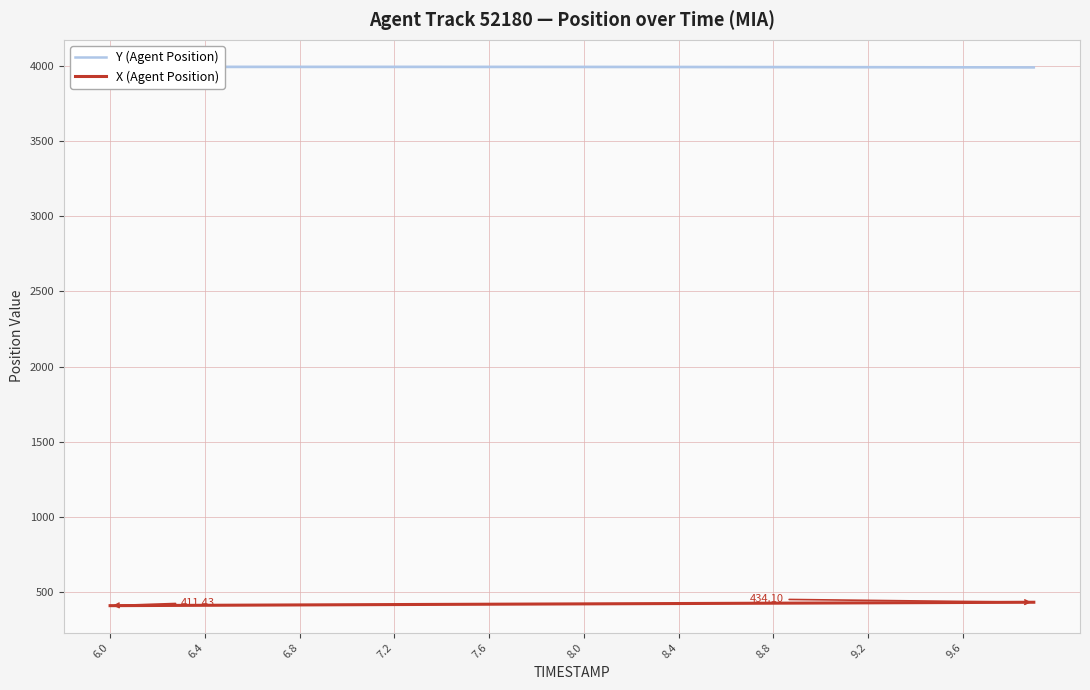

True or false: X (Agent Position) and Y (Agent Position) cross at least once.

False